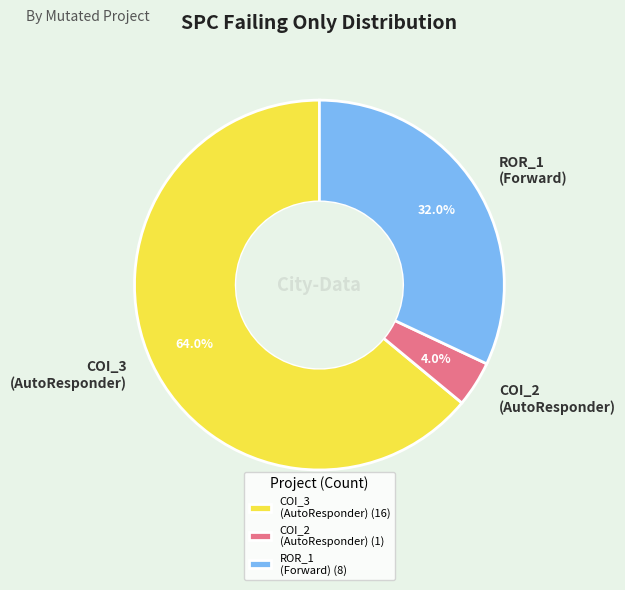

How much of the chart is everything except ROR_1 (Forward)?

68.0%